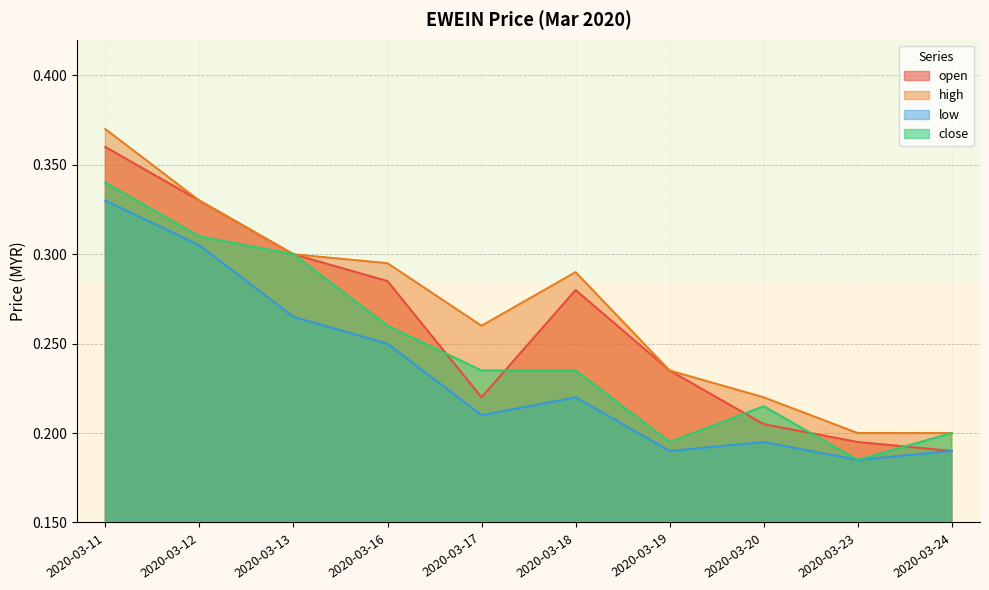

At which label does high reach its minimum?

2020-03-23